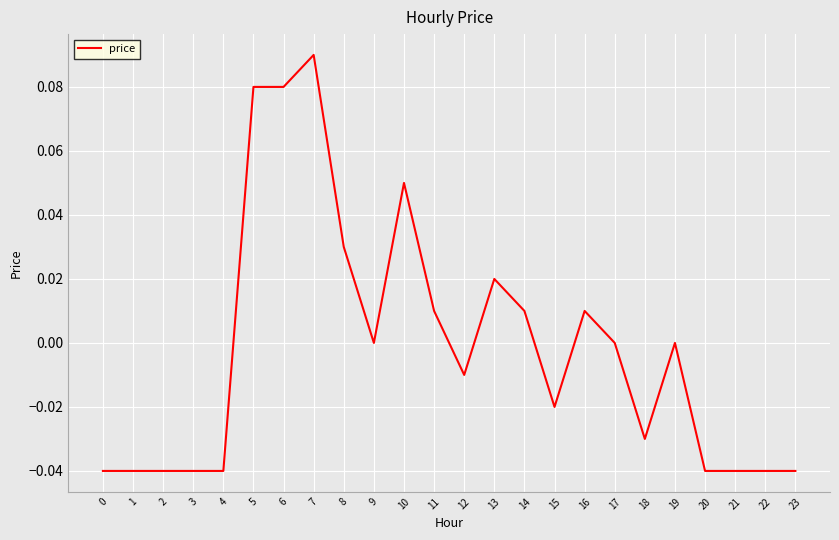

What is the change in value from 3 to 10?

+0.1